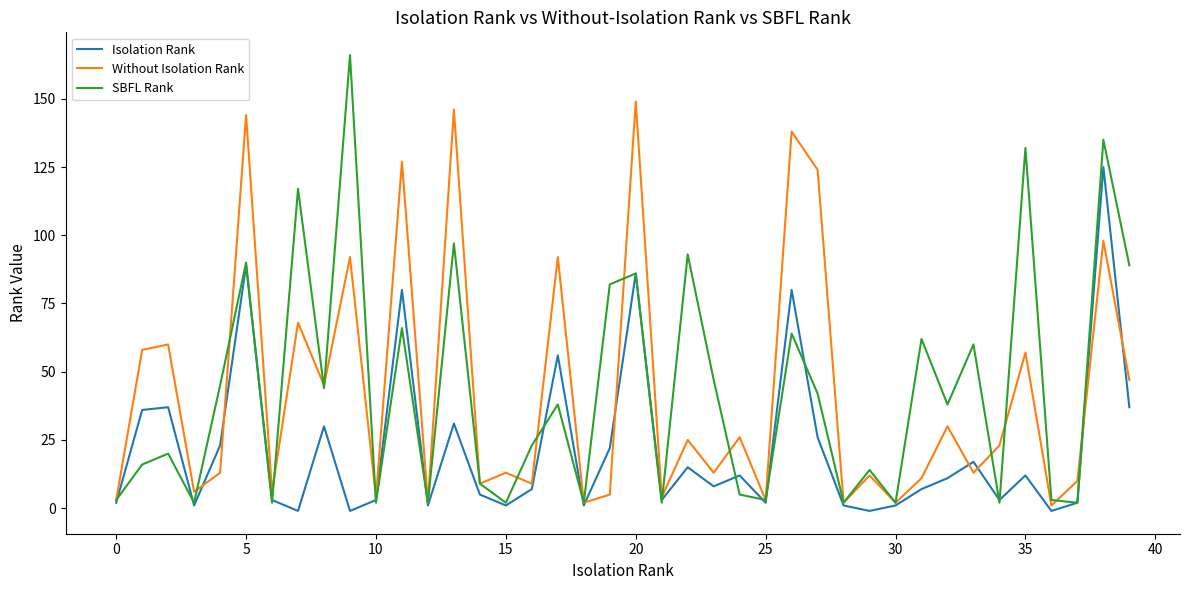

List the series in order of their peak value, lowest first.

Isolation Rank, Without Isolation Rank, SBFL Rank